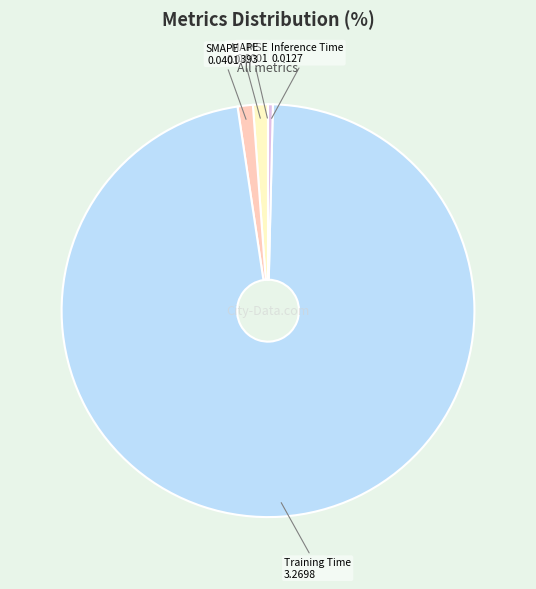

Which category accounts for the majority?

Training Time